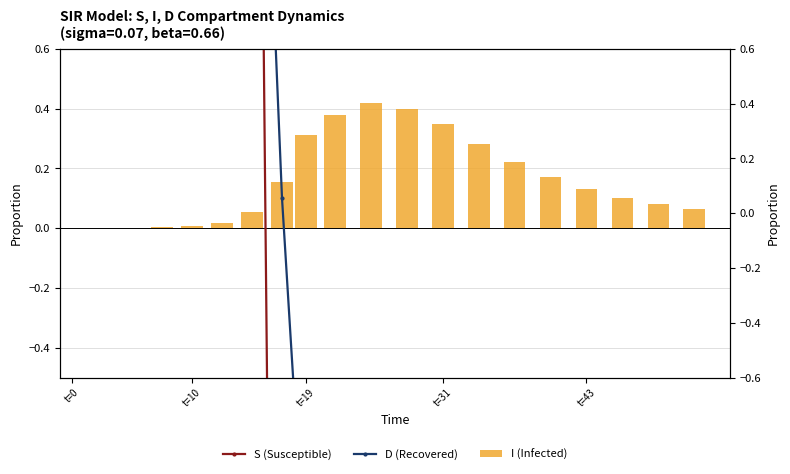

The I (Infected) series shows 0.7 at 10. True or false?

False